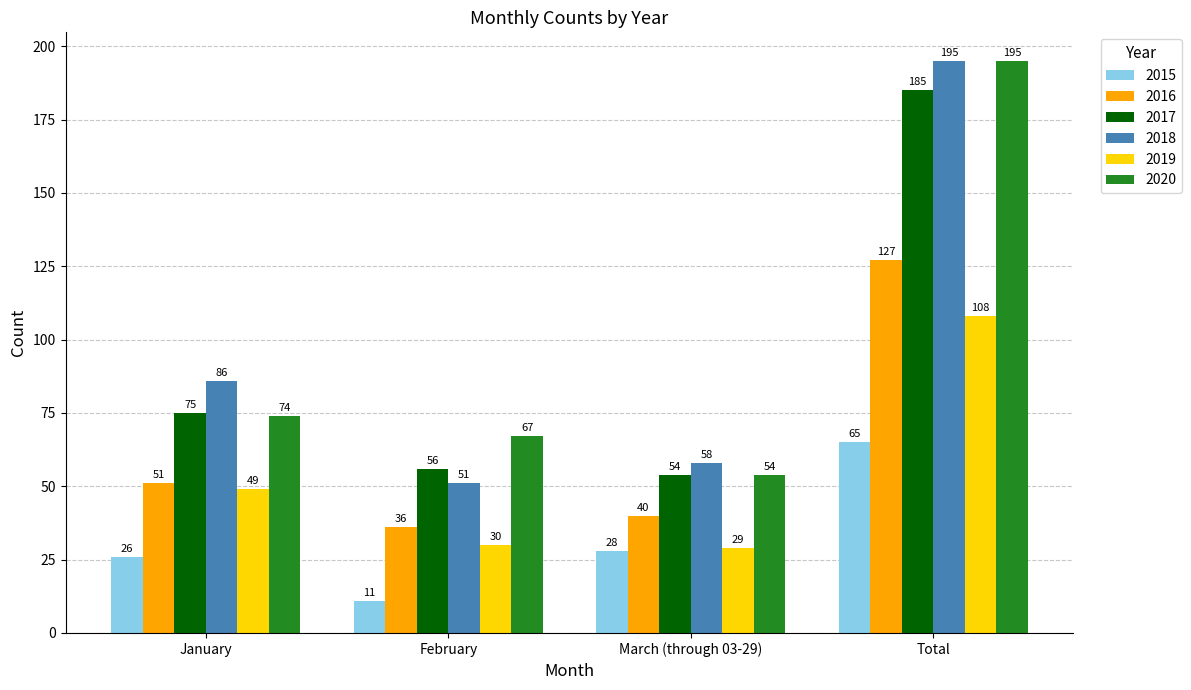

How many bars are there in total?

24